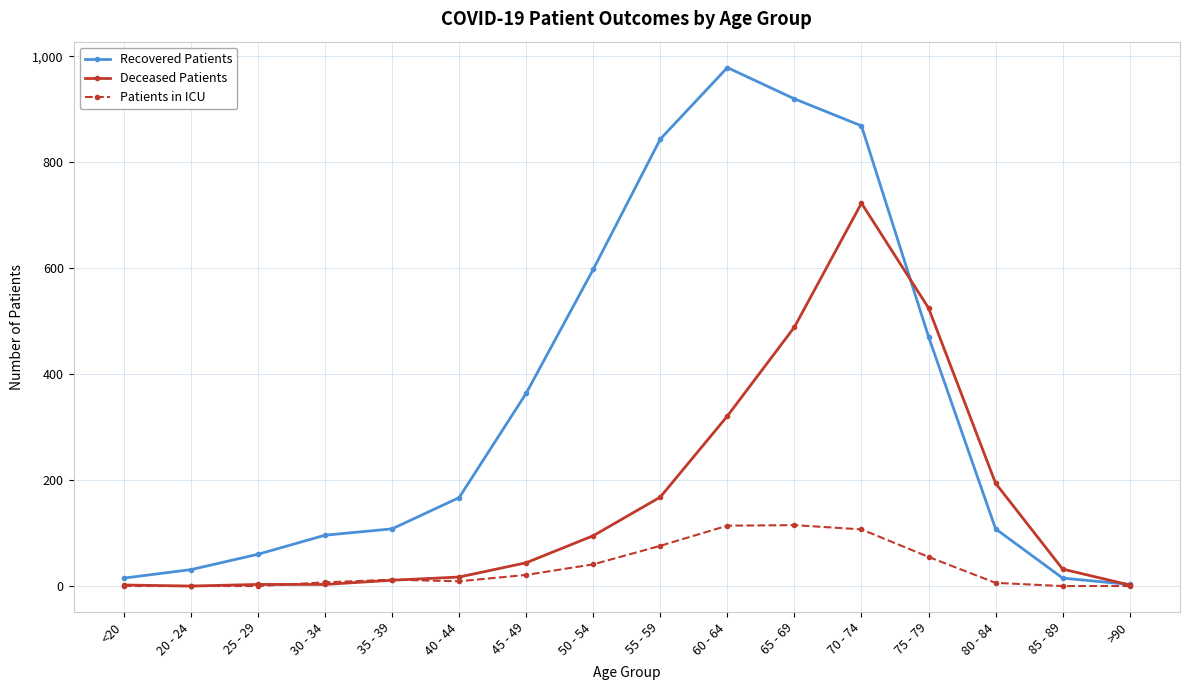

Does the chart have visible grid lines?

Yes